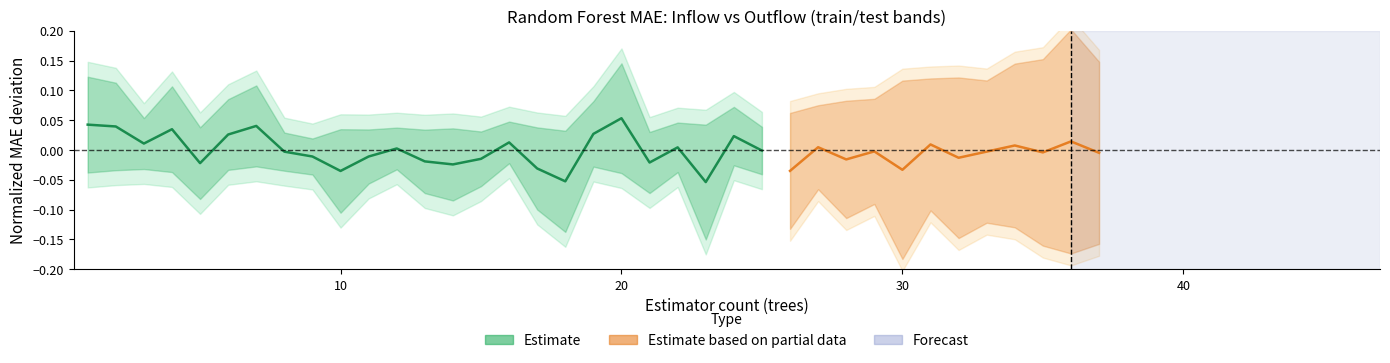

What is the difference between the maximum and minimum values?

0.1